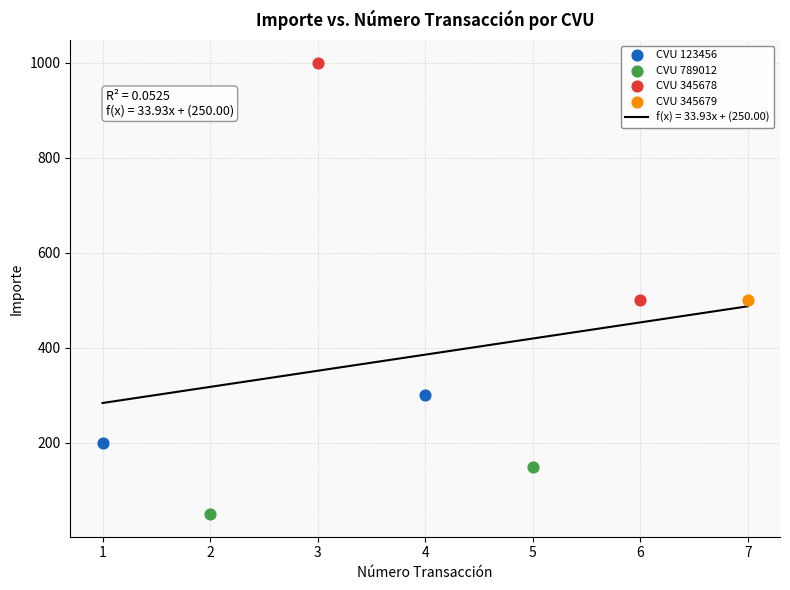

Which series has the largest total across all categories?

CVU 345678